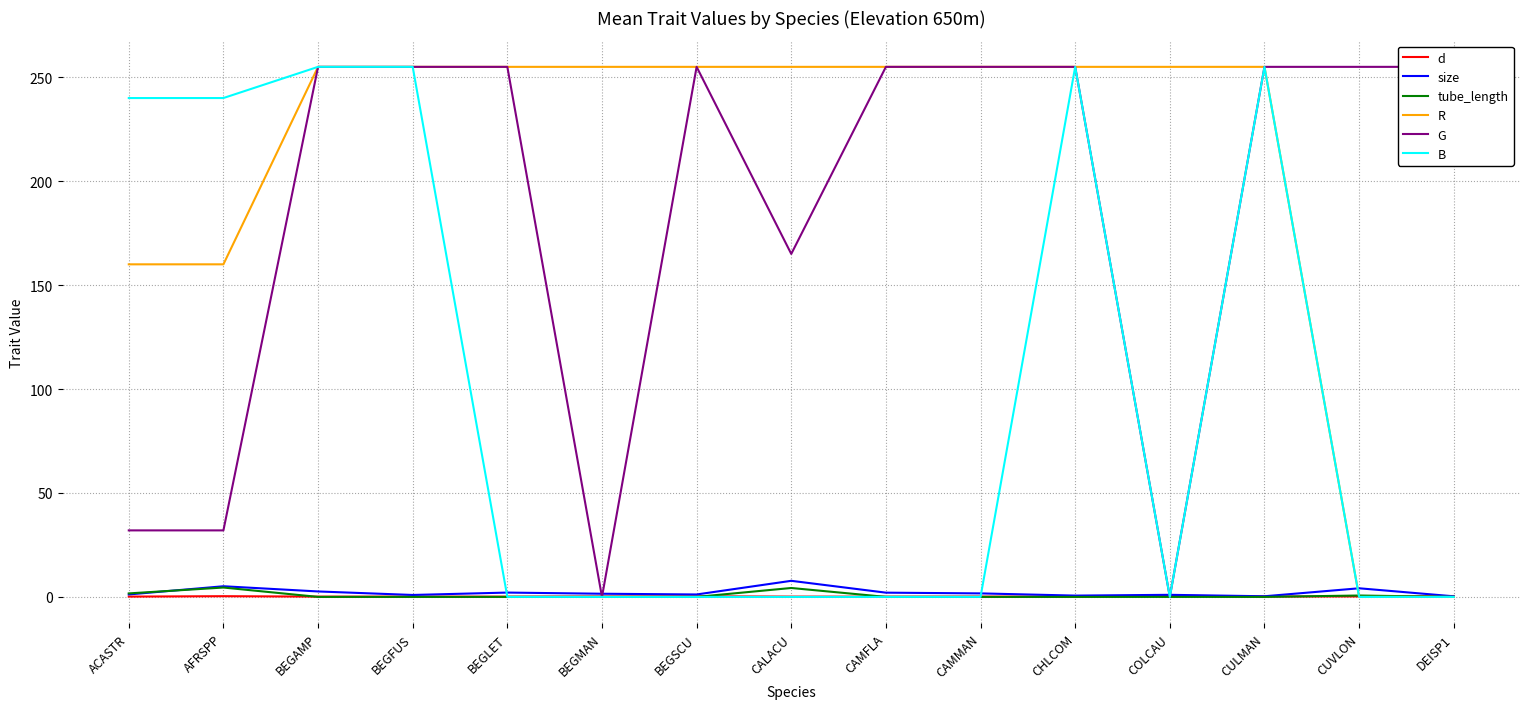

What is the sum of the d values at COLCAU and DEISP1?

1.0